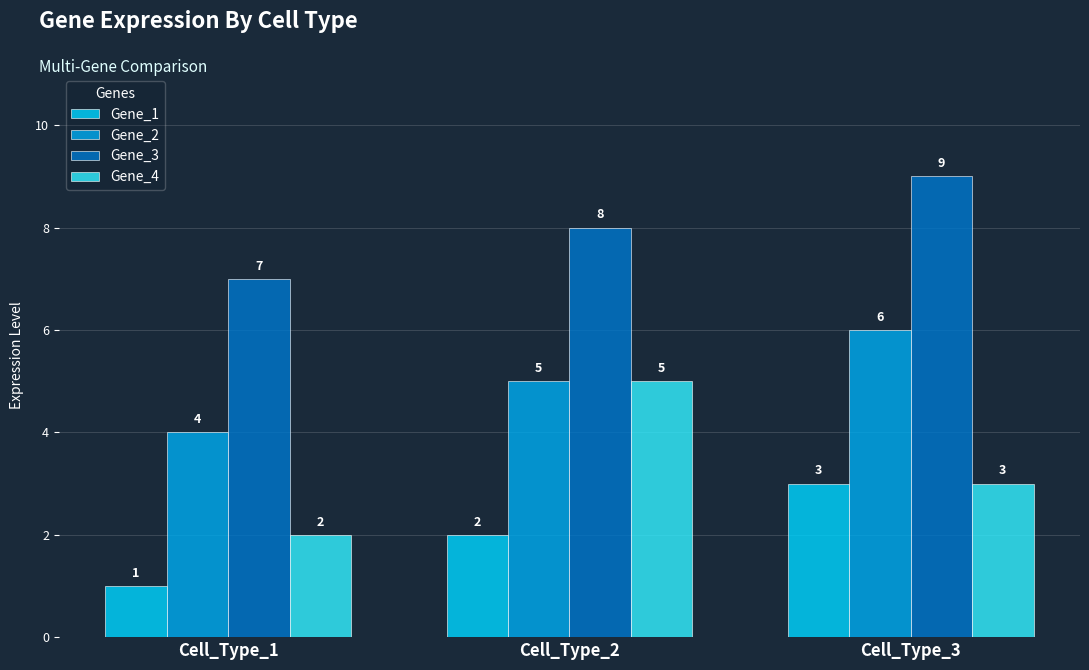

Reading left to right, transcribe all the data shown in this chart.

Gene_1: Cell_Type_1=1	Cell_Type_2=2	Cell_Type_3=3
Gene_2: Cell_Type_1=4	Cell_Type_2=5	Cell_Type_3=6
Gene_3: Cell_Type_1=7	Cell_Type_2=8	Cell_Type_3=9
Gene_4: Cell_Type_1=2	Cell_Type_2=5	Cell_Type_3=3